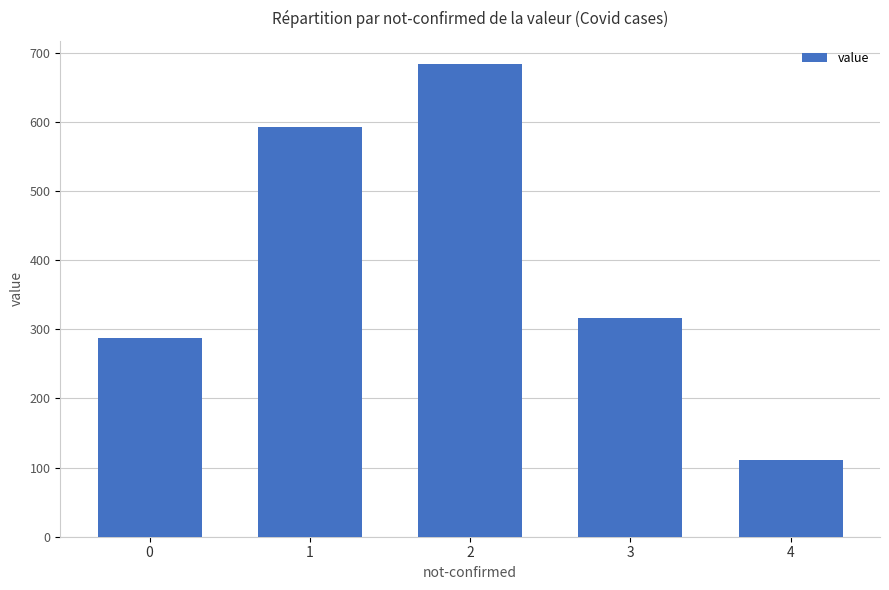

List the labels in order of value, smallest first.

4, 0, 3, 1, 2